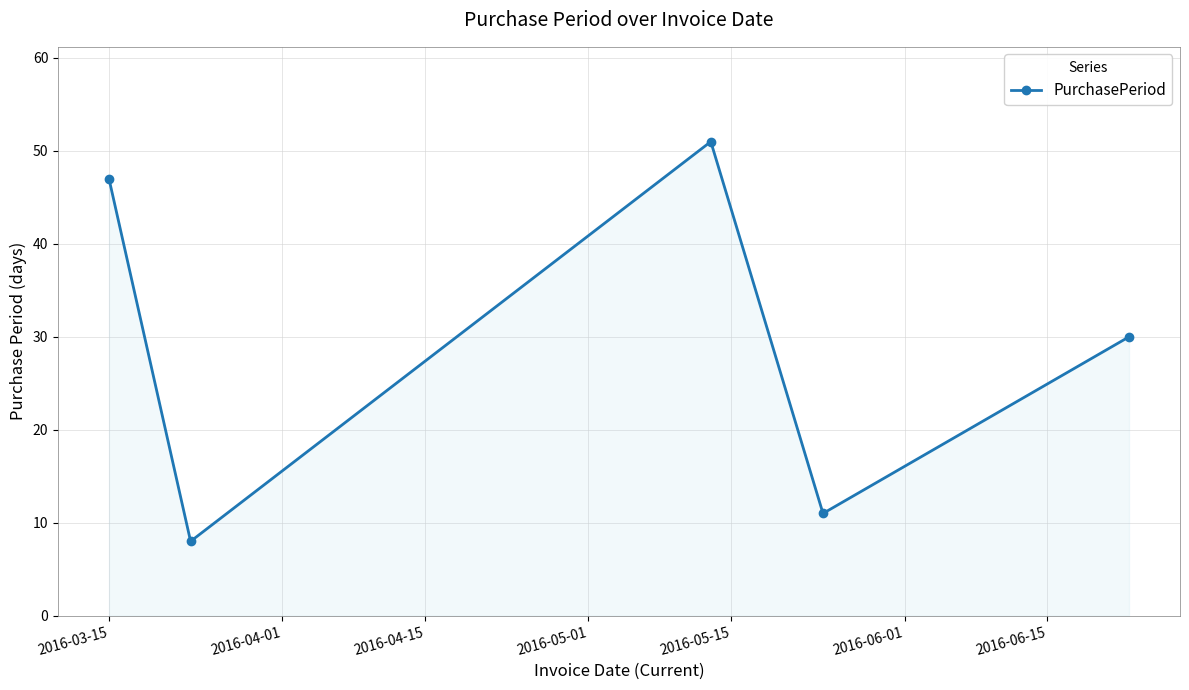

What is the value of the 1st point from the left?

47